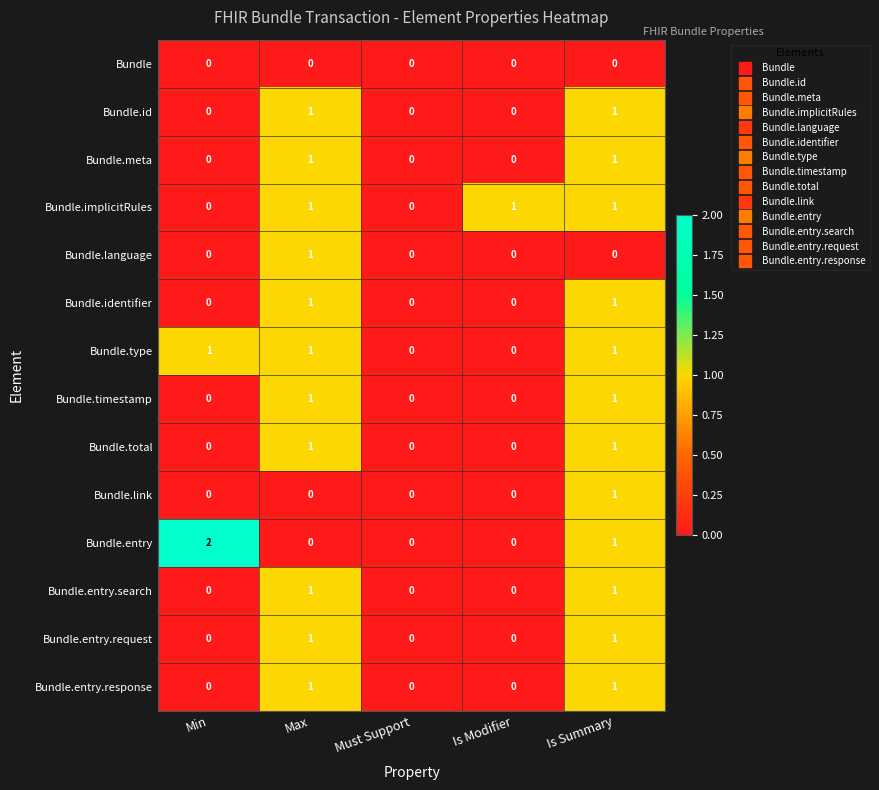

What is the spread (max minus min) of values at Min?

2